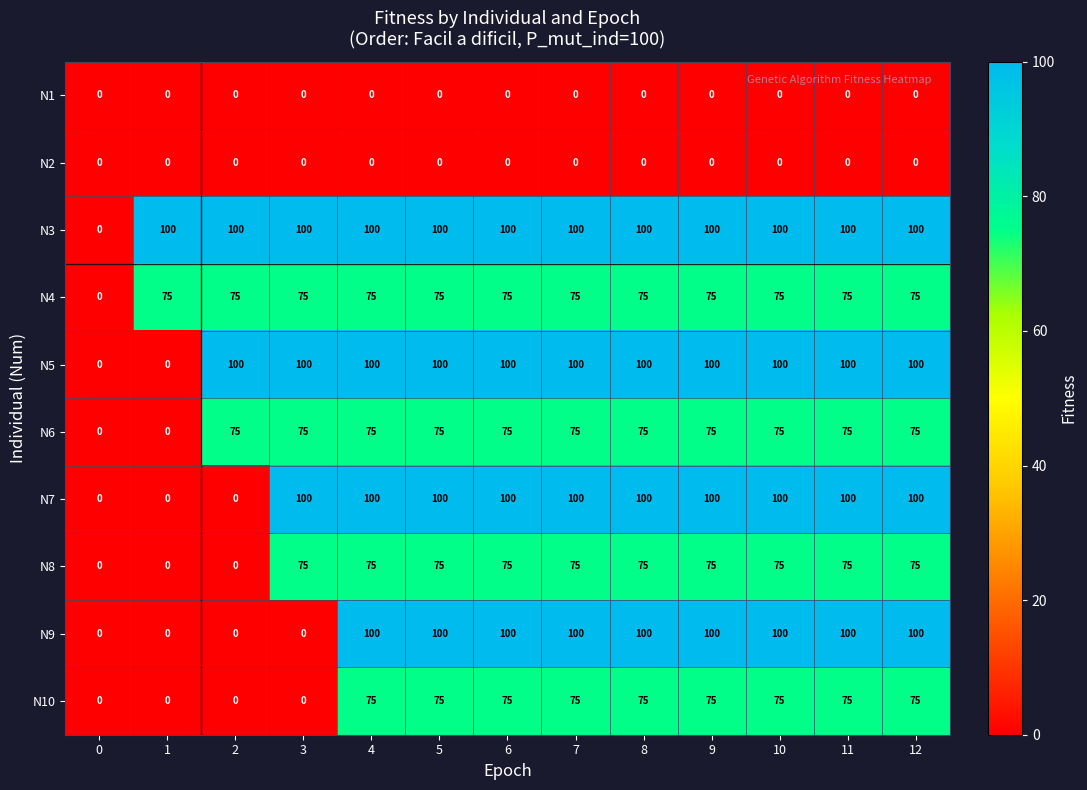

What is the greatest value displayed?

100